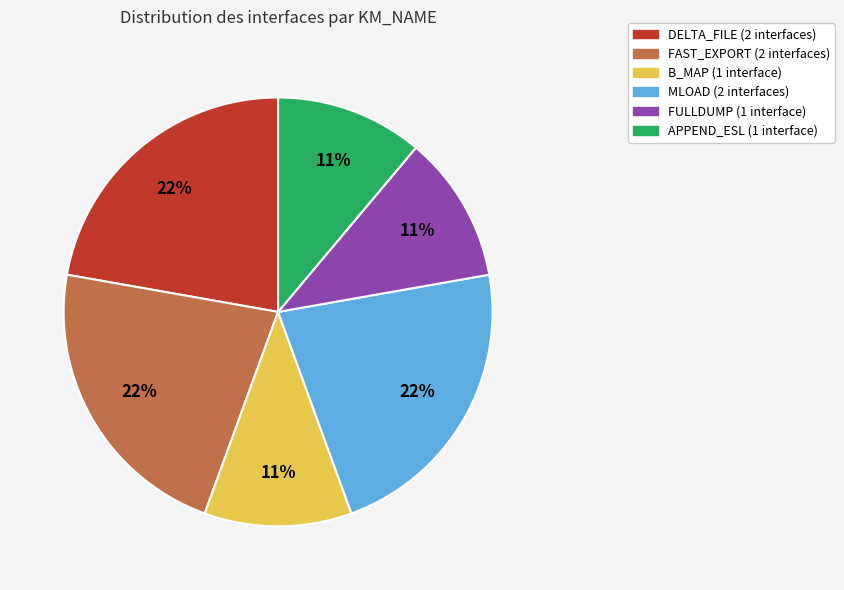

Approximately how many times larger is the value at B_MAP (1 interface) compared to MLOAD (2 interfaces)?

0.5